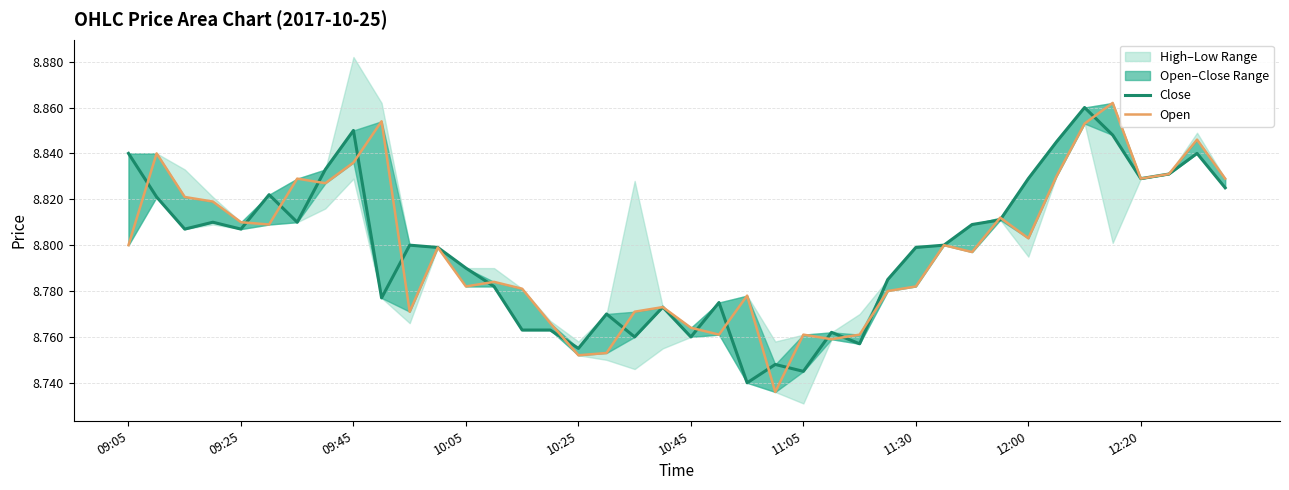

Which has a higher value, 27 or 26?

27